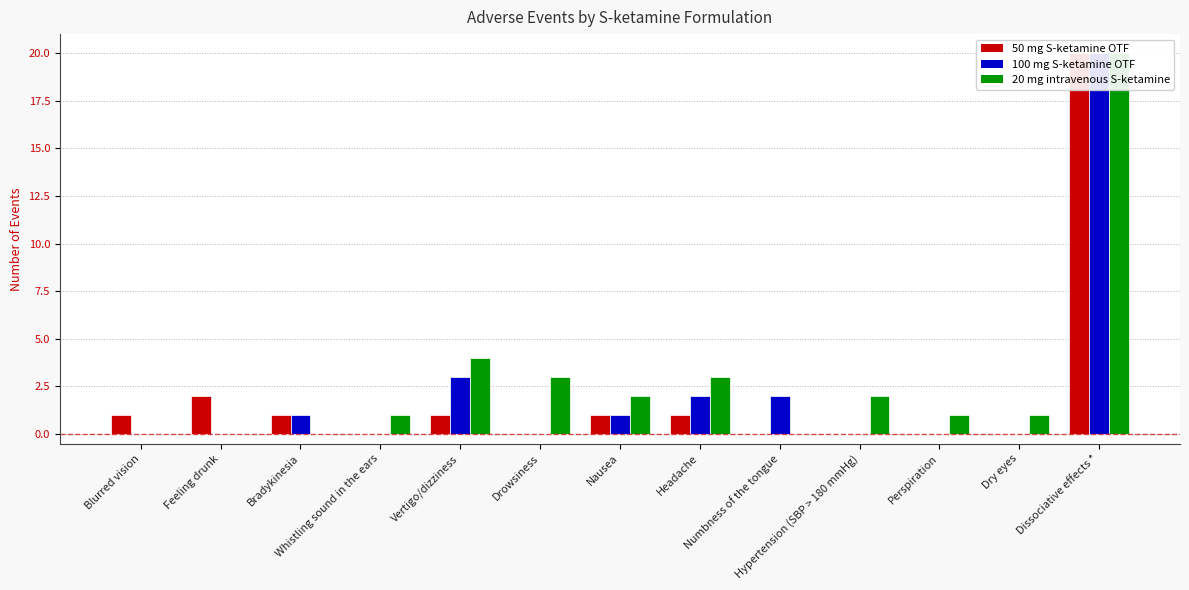

Which series has the largest range (max minus min)?

50 mg S-ketamine OTF